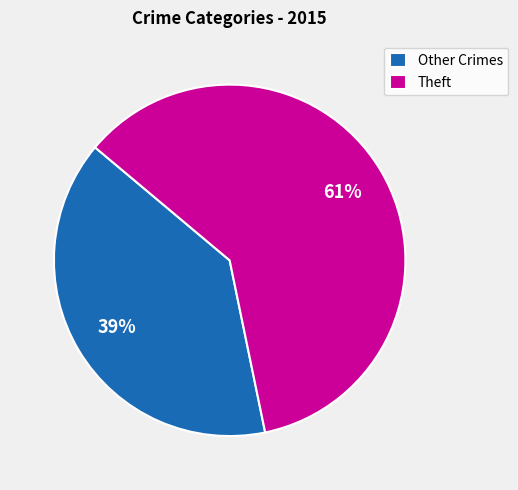

Count the number of slices in the pie.

2